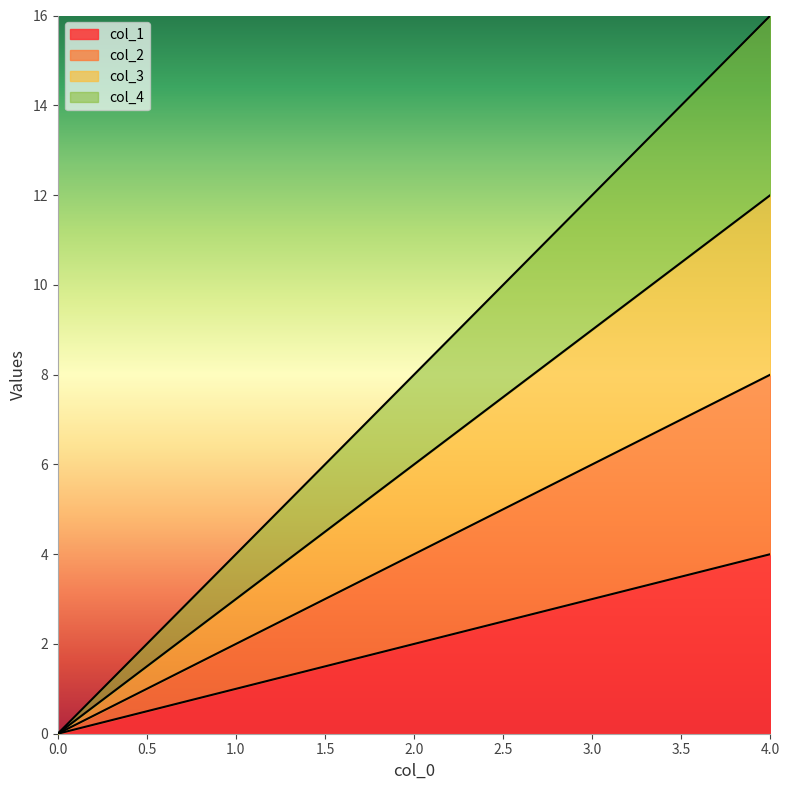

Count the col_2 values in the range 2 to 6.

3